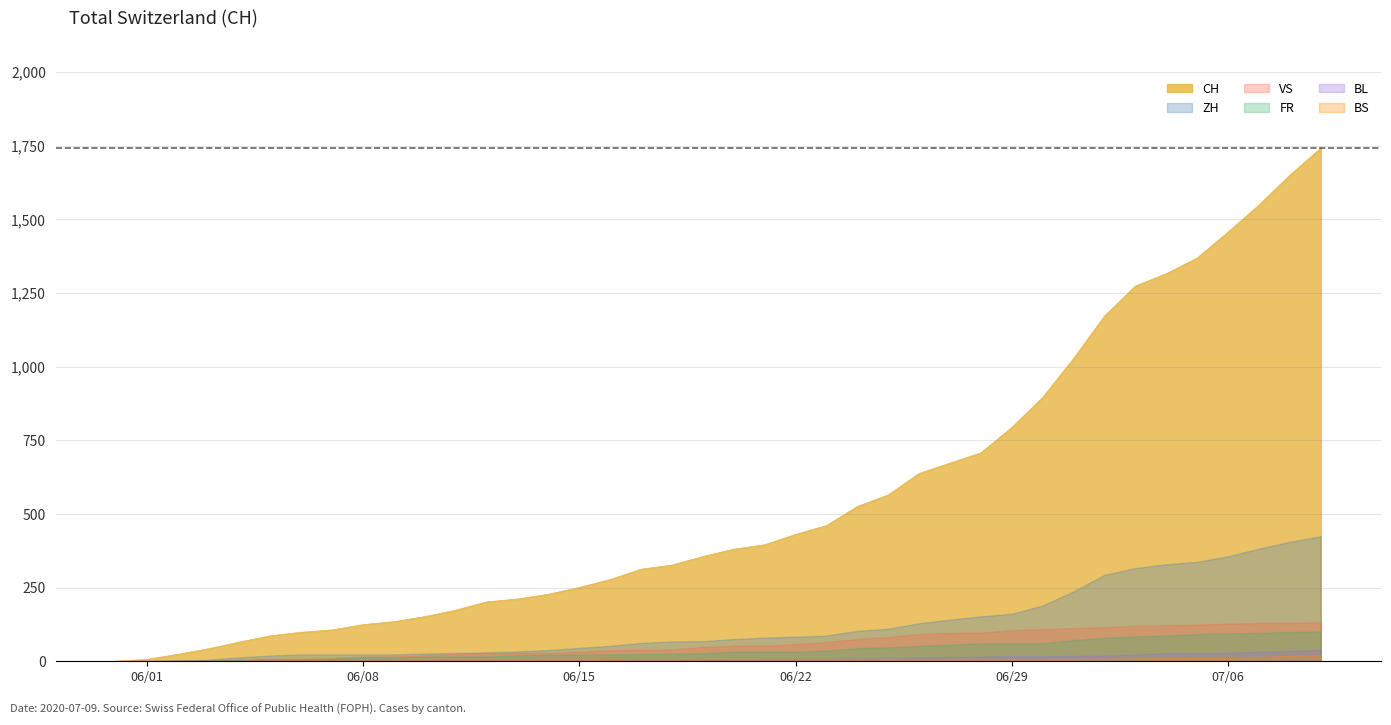

The CH series shows 1548 at 2020-07-07. True or false?

True